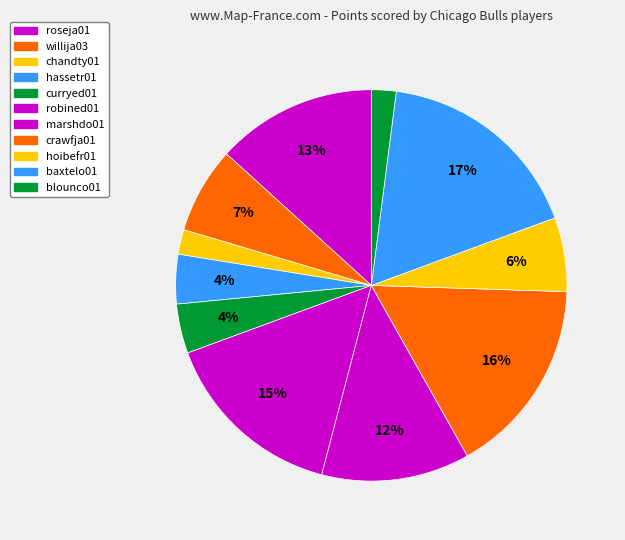

Count the number of slices in the pie.

11